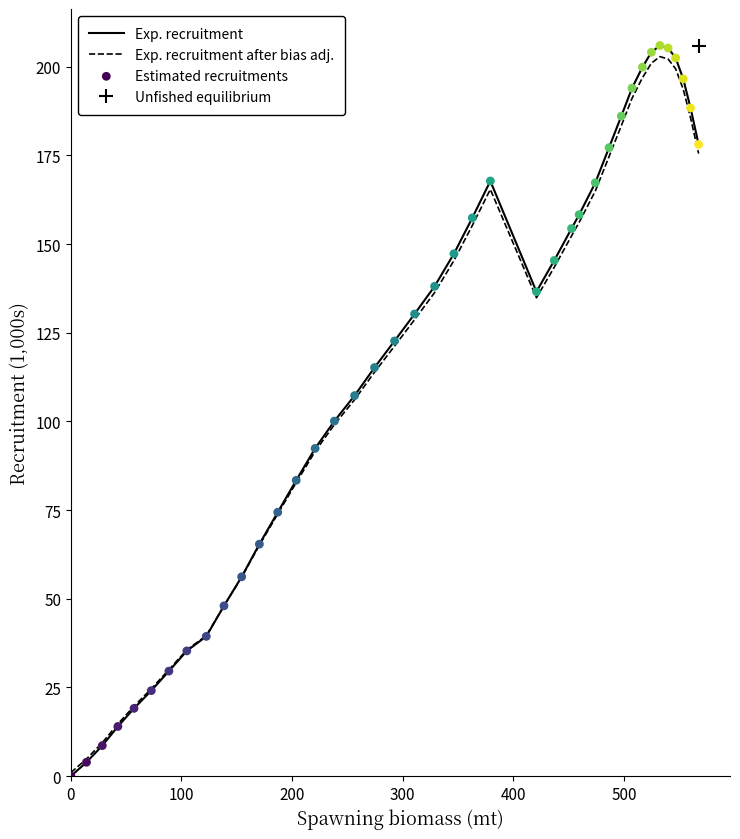

At how many categories does at least one series exceed 40?

31